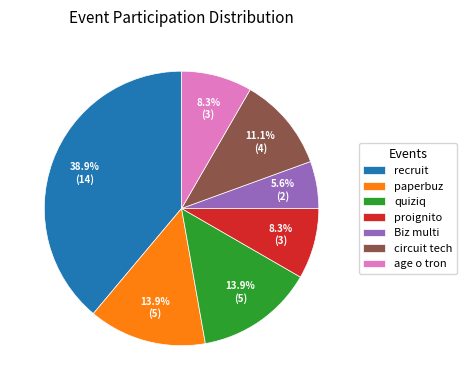

How many slices are in this pie chart?

7